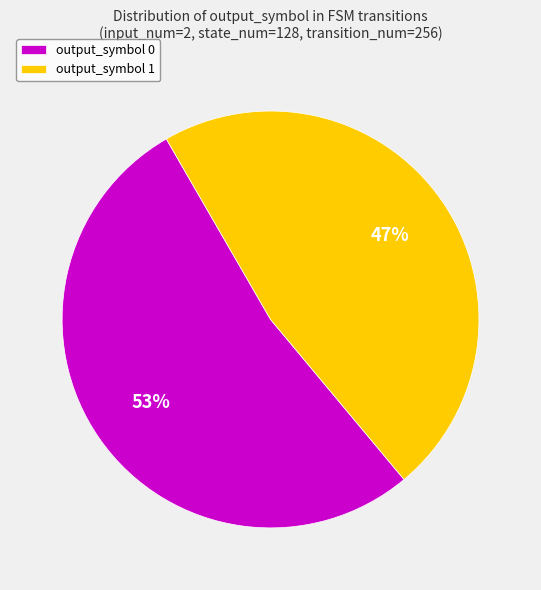

Combined, do output_symbol 0 and output_symbol 1 account for over 50%?

Yes